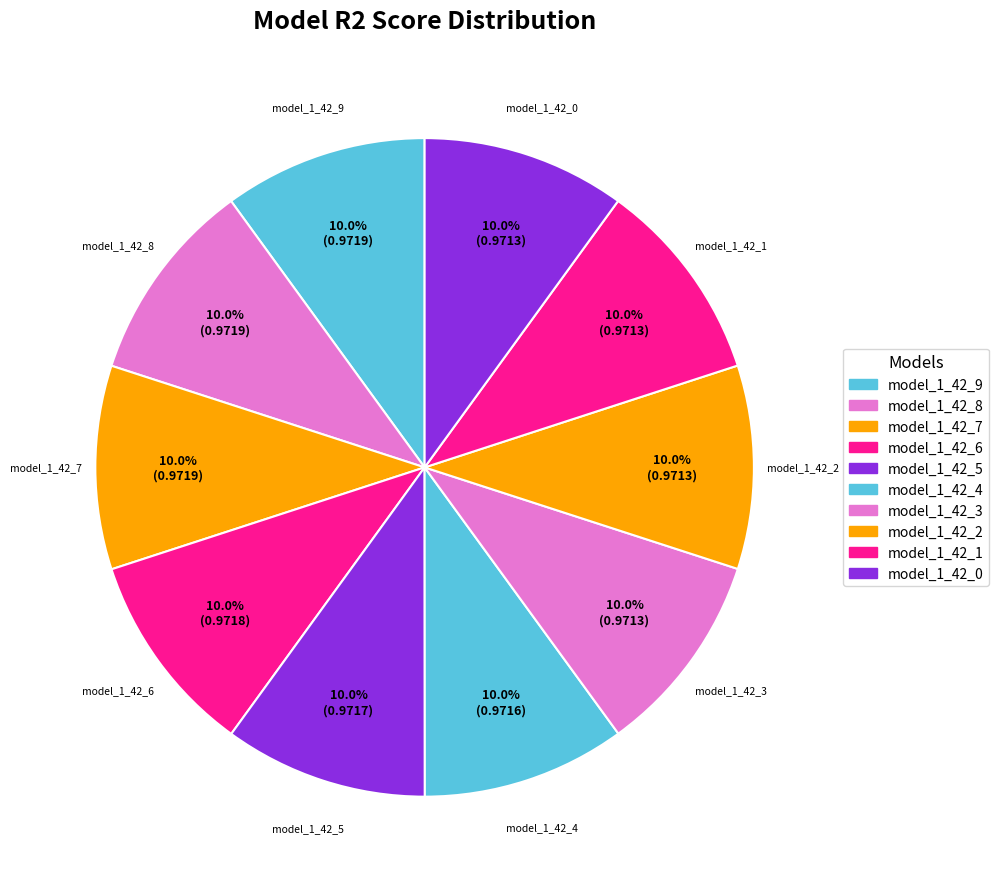

To the nearest percent, what is the average slice percentage?

10%